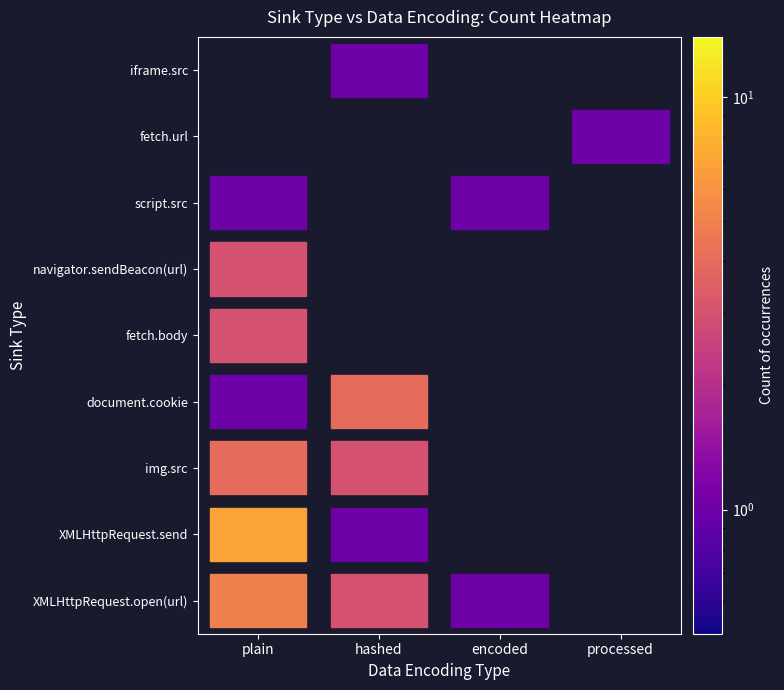

Reading right to left, extract all data points from this chart.

XMLHttpRequest.open(url): 0	1	3	5
XMLHttpRequest.send: 0	0	1	7
img.src: 0	0	3	4
document.cookie: 0	0	4	1
fetch.body: 0	0	0	3
navigator.sendBeacon(url): 0	0	0	3
script.src: 0	1	0	1
fetch.url: 1	0	0	0
iframe.src: 0	0	1	0